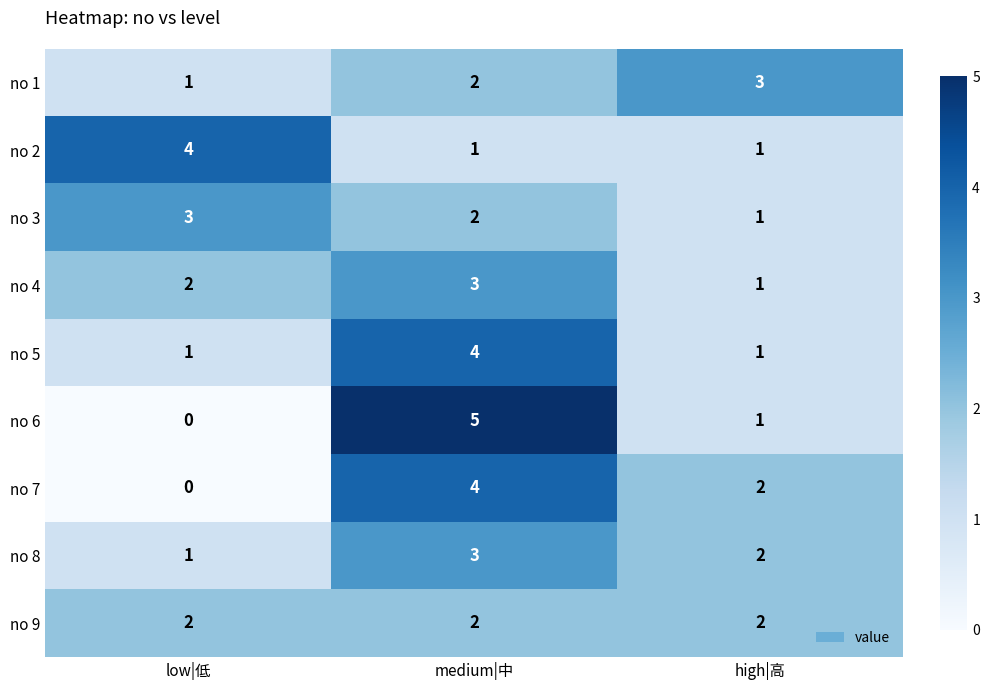

Between medium|中 and high|高, which series saw the biggest shift?

no 6